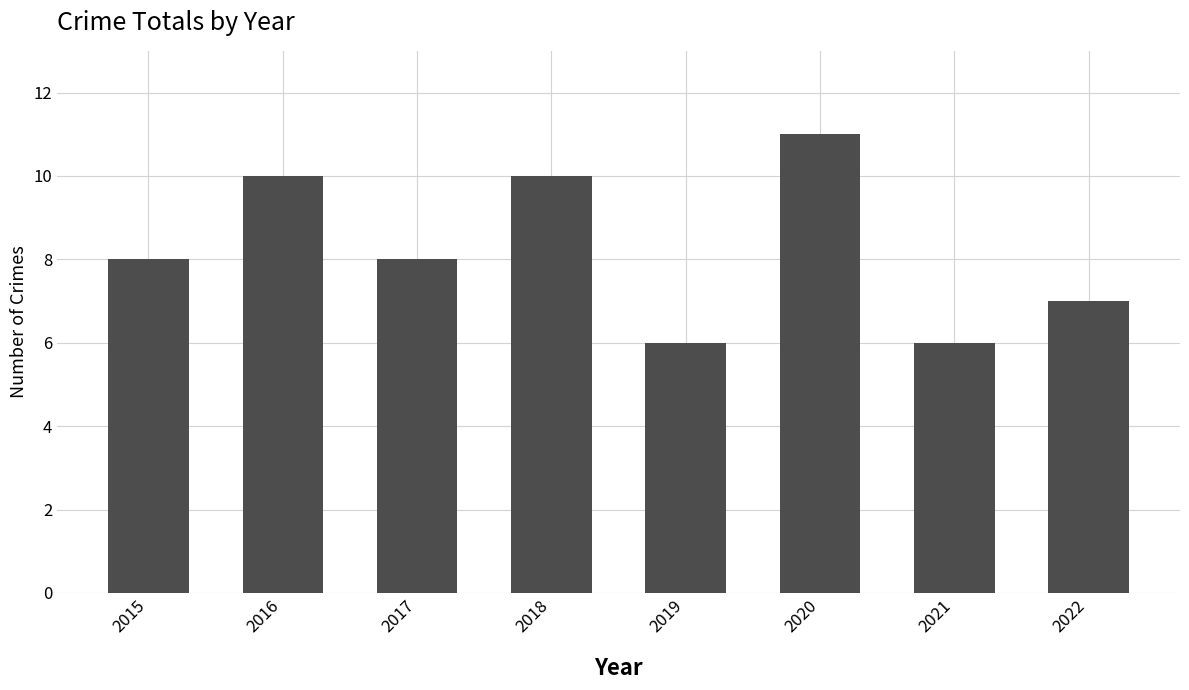

Is it true that the value at 2020 is 11?

True